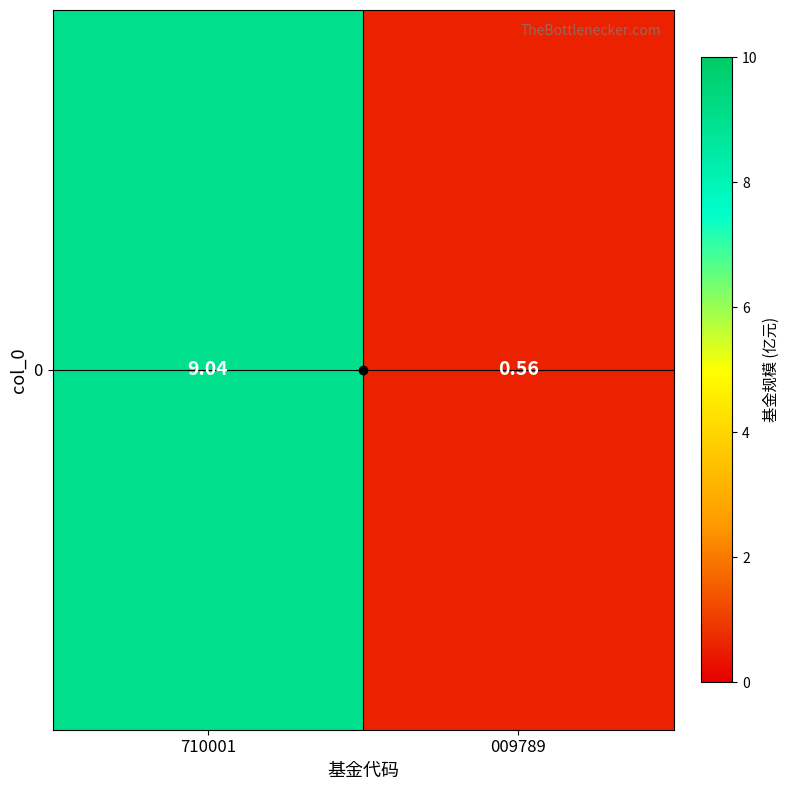

What is the greatest value displayed?

9.0